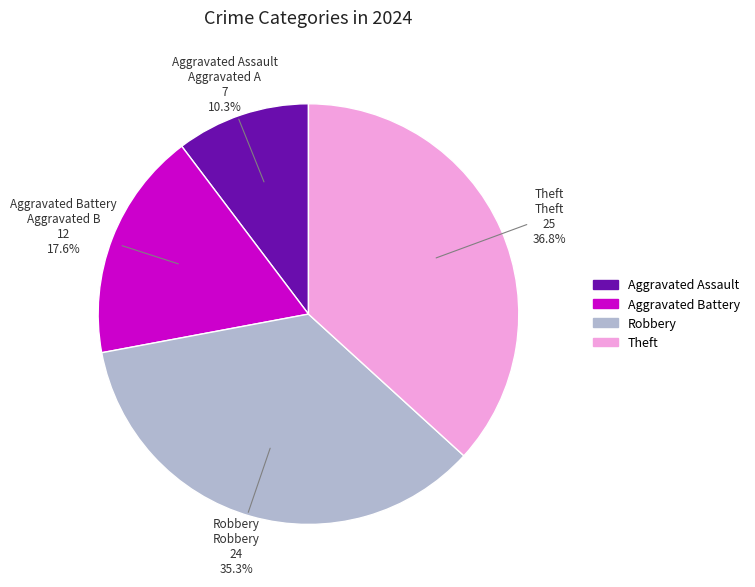

Which category has the smallest portion of the pie?

Aggravated Assault